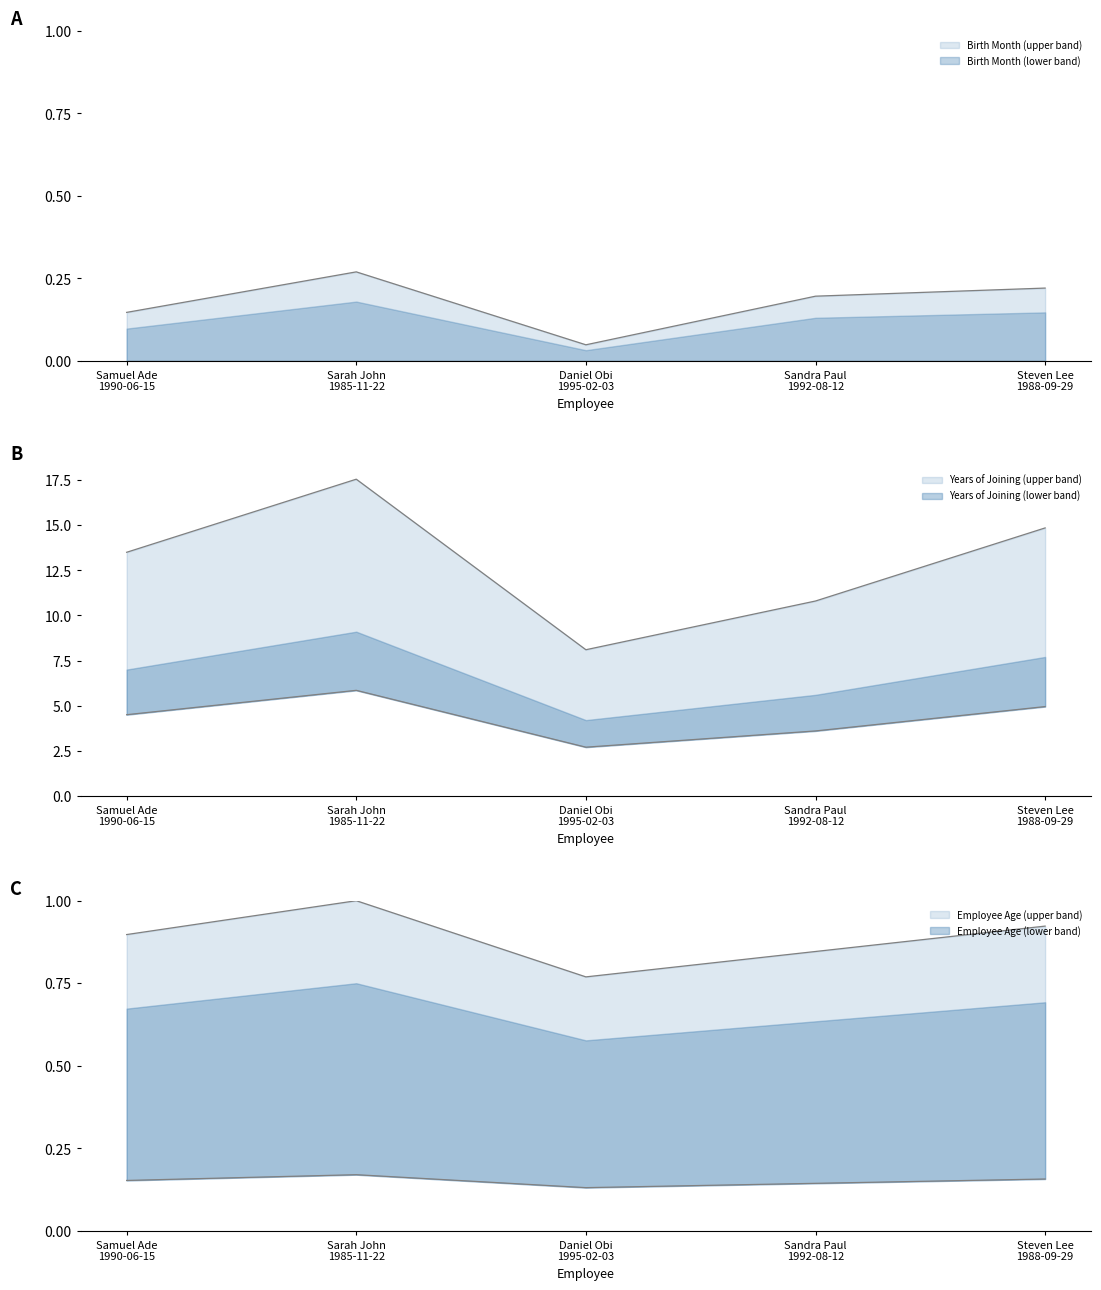

List the labels in order of Birth Month value, largest first.

Sarah John
1985-11-22, Steven Lee
1988-09-29, Sandra Paul
1992-08-12, Samuel Ade
1990-06-15, Daniel Obi
1995-02-03